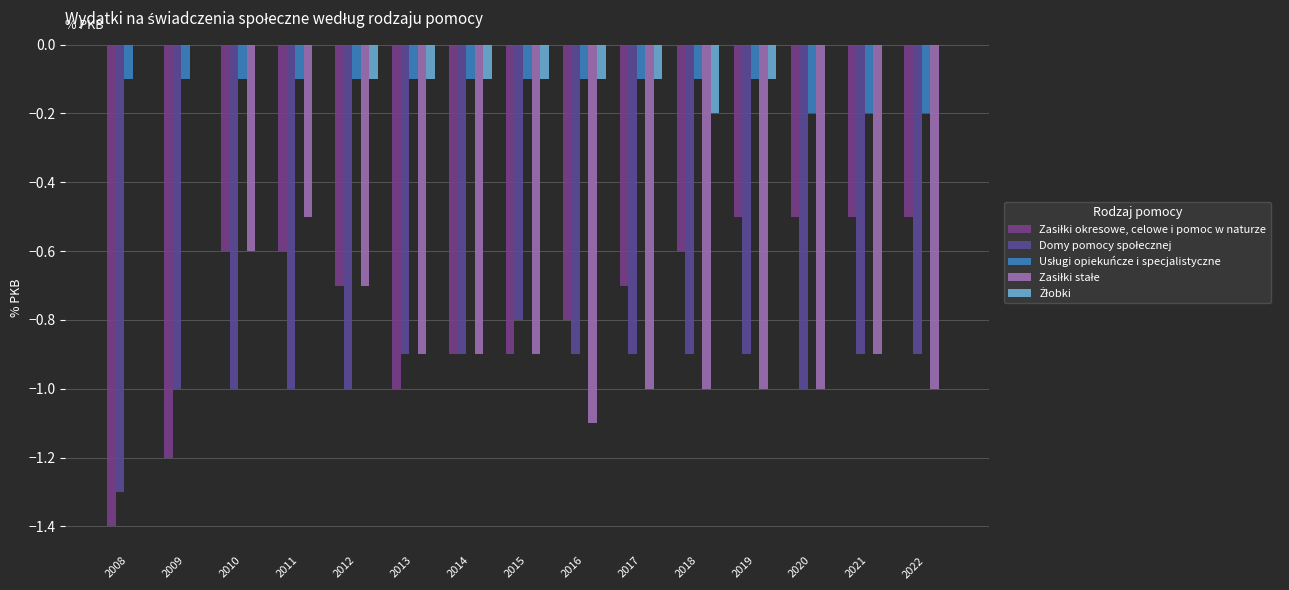

What is the sum of the Zasiłki stałe values at 2017 and 2016?

-2.1